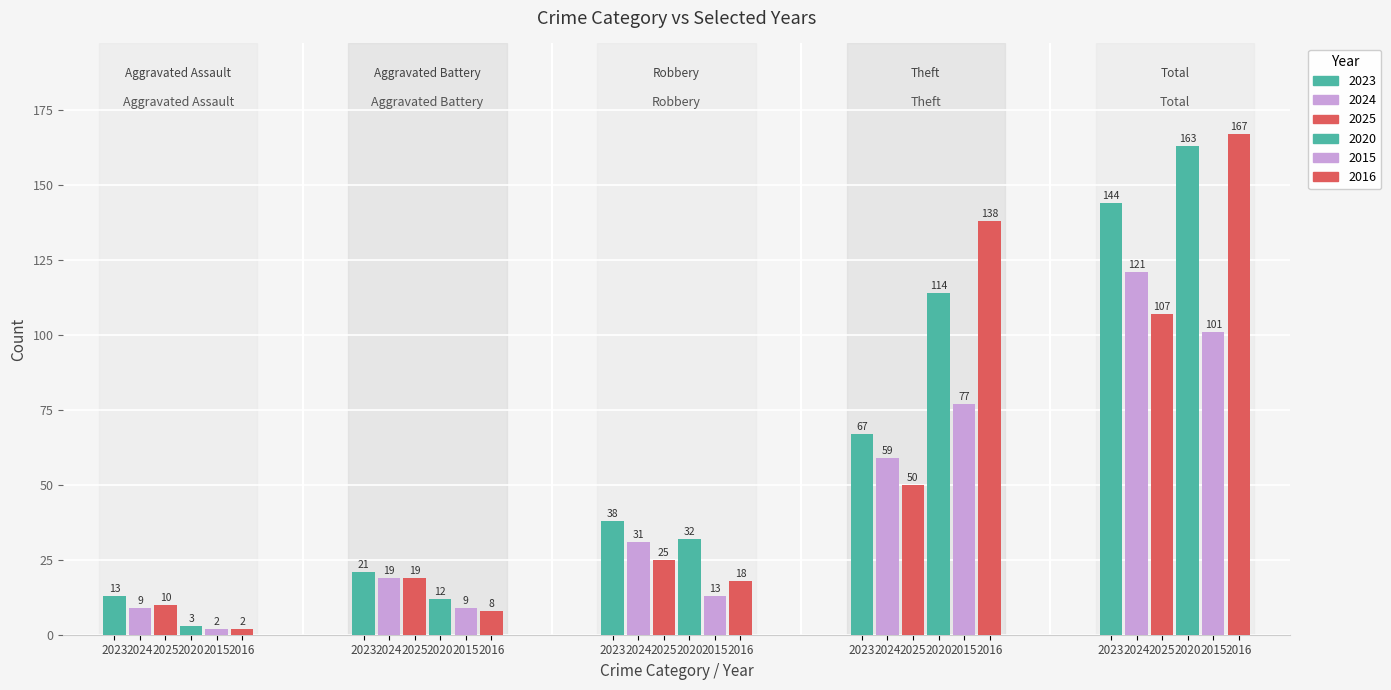

Rank the series by their maximum value, from lowest to highest.

2015, 2025, 2024, 2023, 2020, 2016